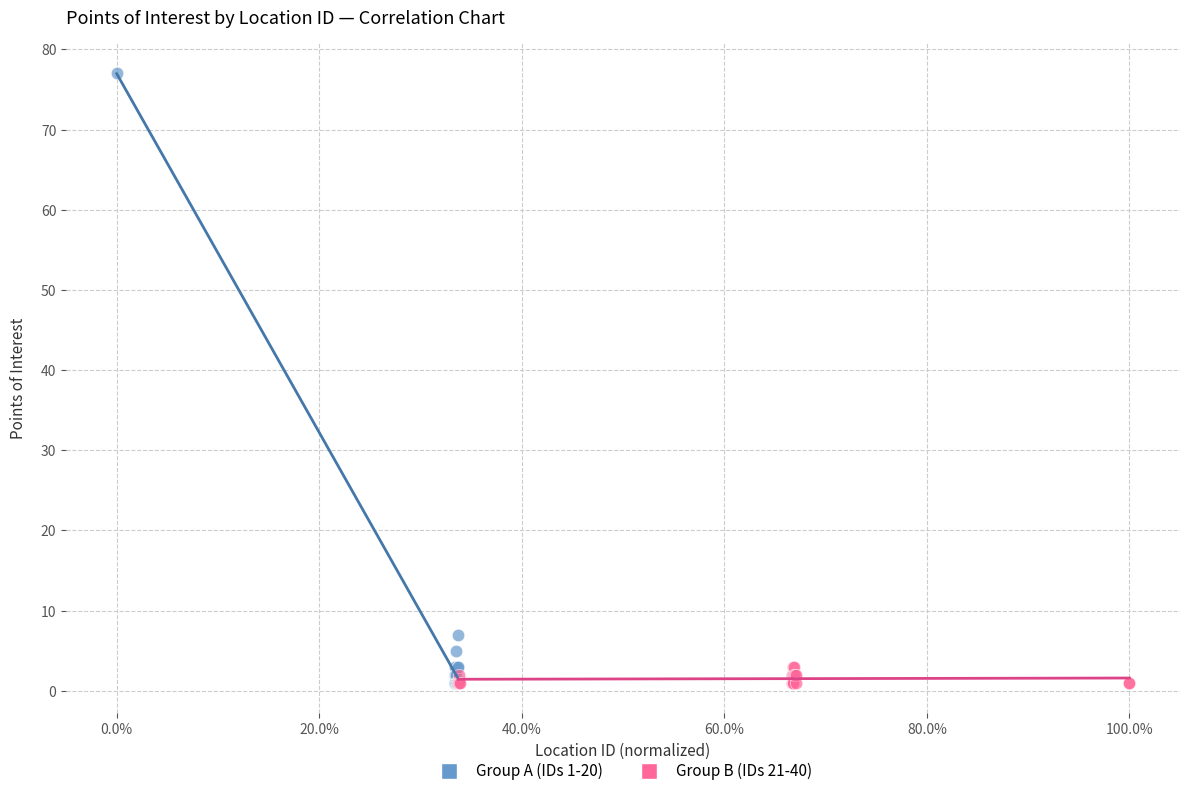

Which series has the largest Y range (max minus min)?

Group A (IDs 1-20)